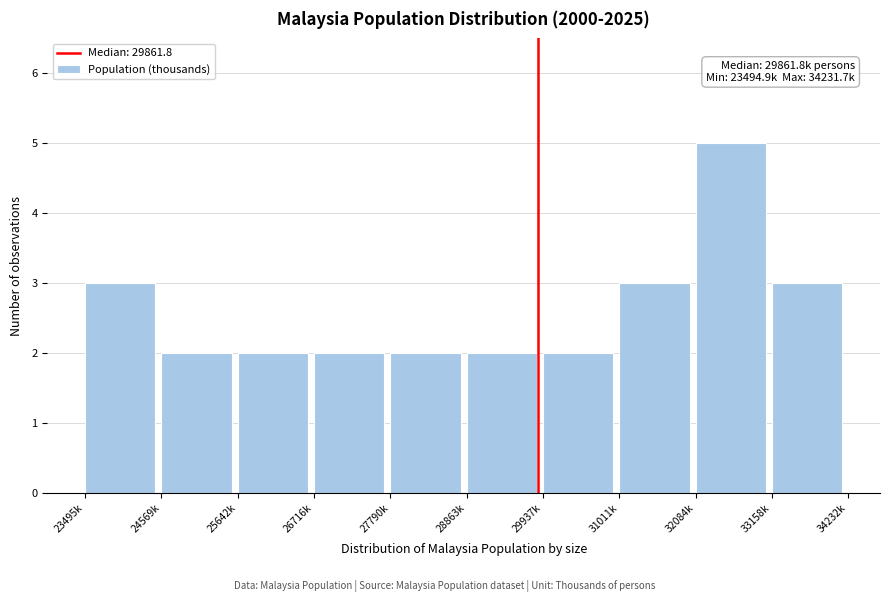

Reading left to right, list all the values displayed in this chart.

23495k=3	24569k=2	25642k=2	26716k=2	27790k=2	28863k=2	29937k=2	31011k=3	32084k=5	33158k=3